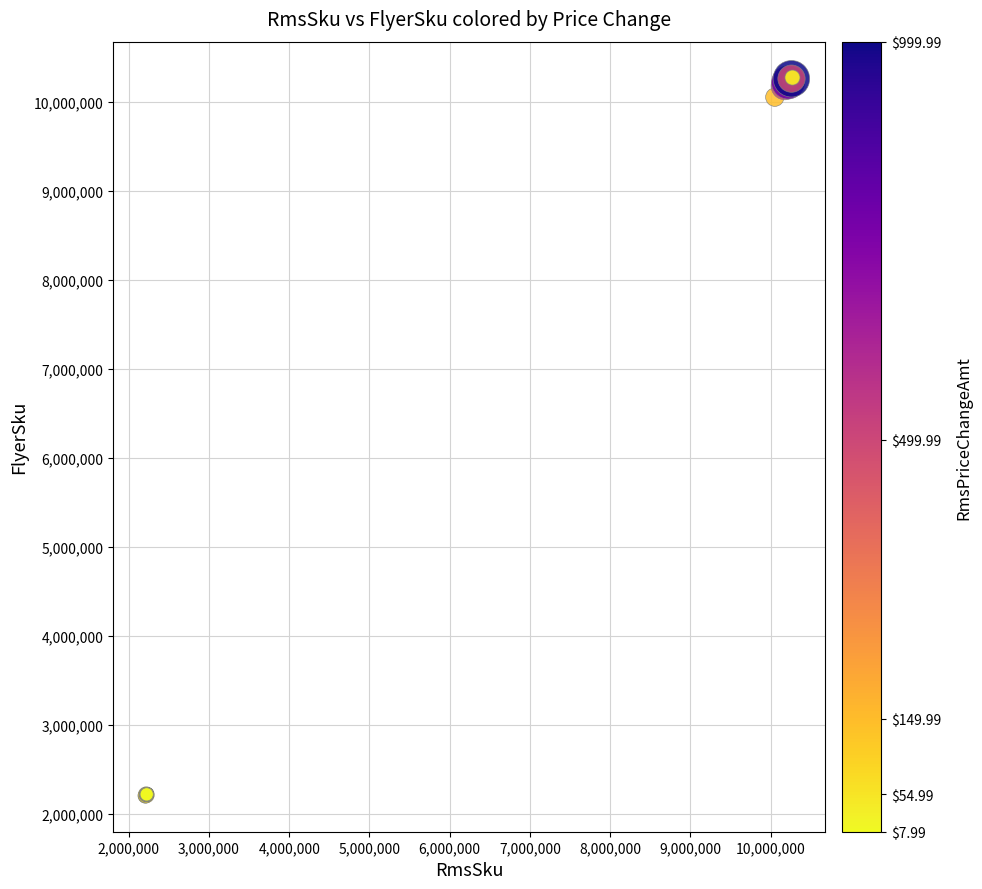

What Y value in the scatter plot is closest to 6240524?

10053785